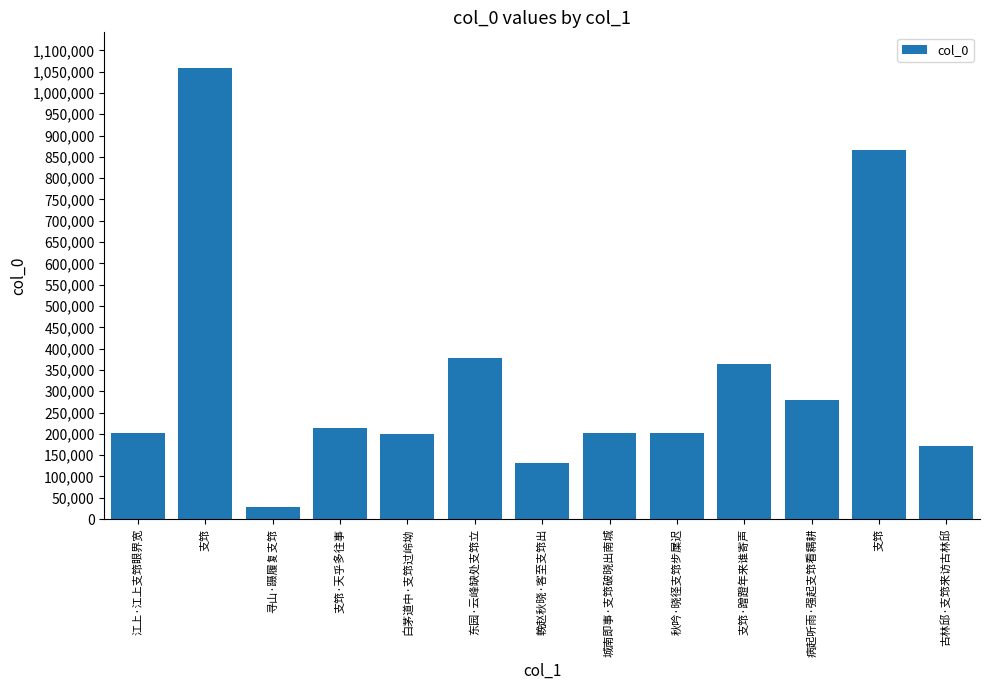

Are the bars horizontal?

No